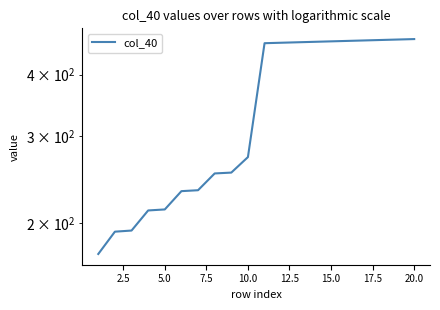

What is the greatest value displayed?

472.0